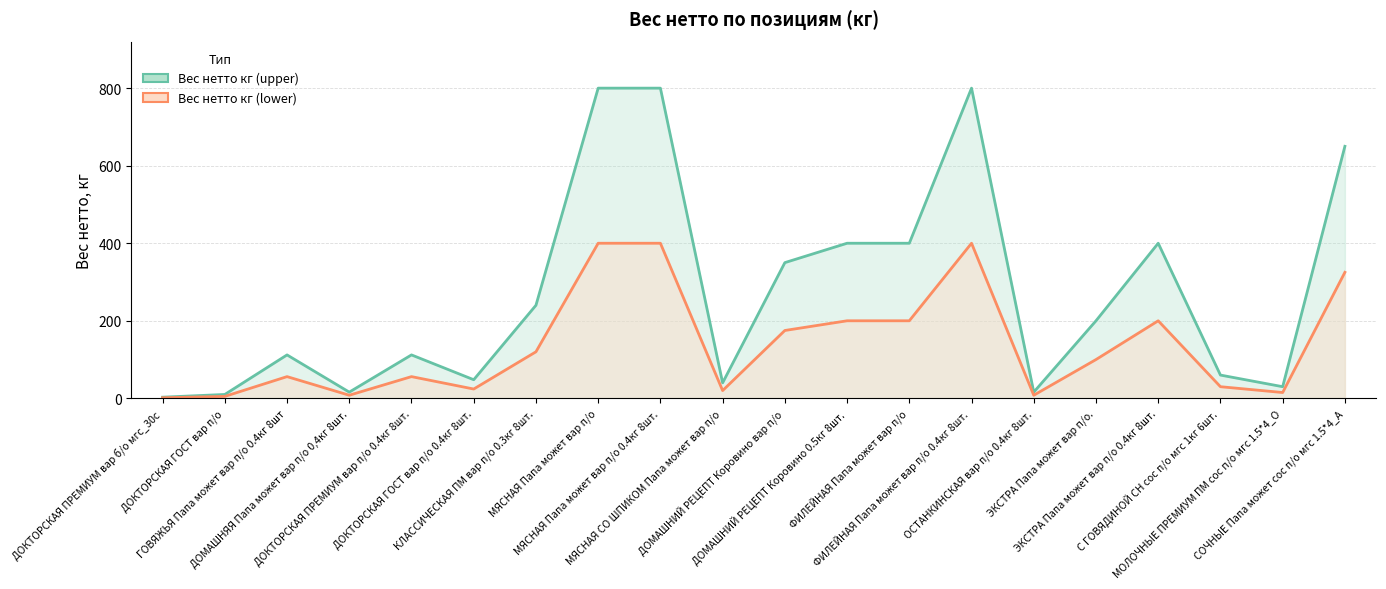

What is the smallest value displayed?

1.5